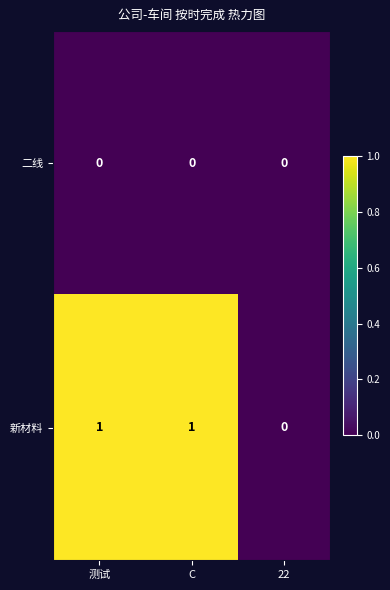

Count the number of data series in this chart.

2